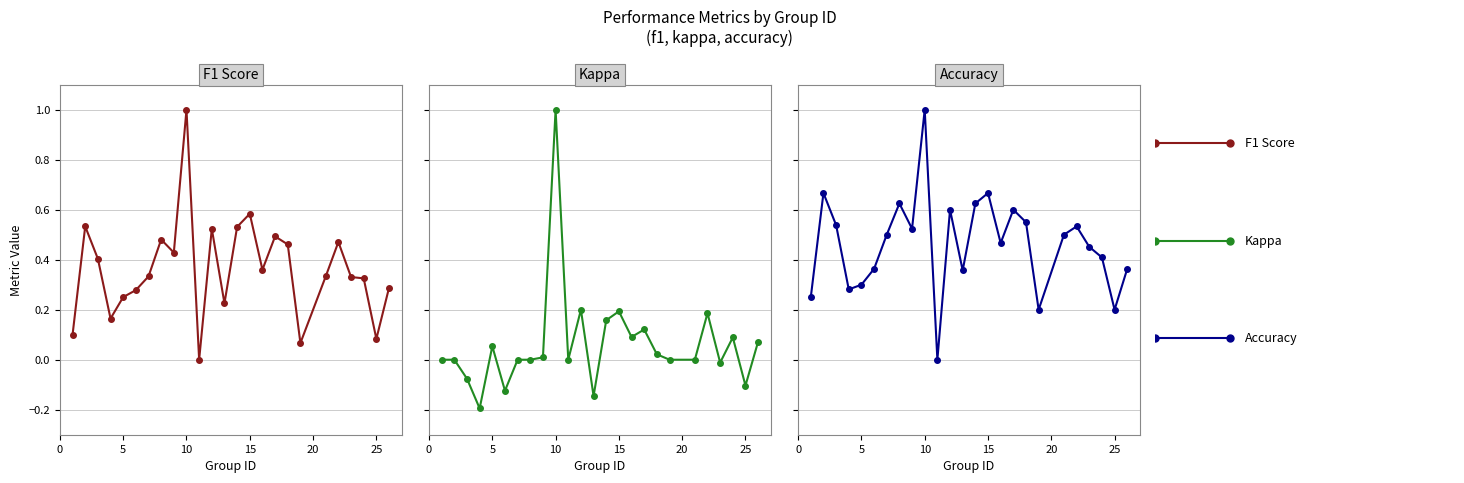

True or false: accuracy has more than 0 points higher than both neighbors.

True